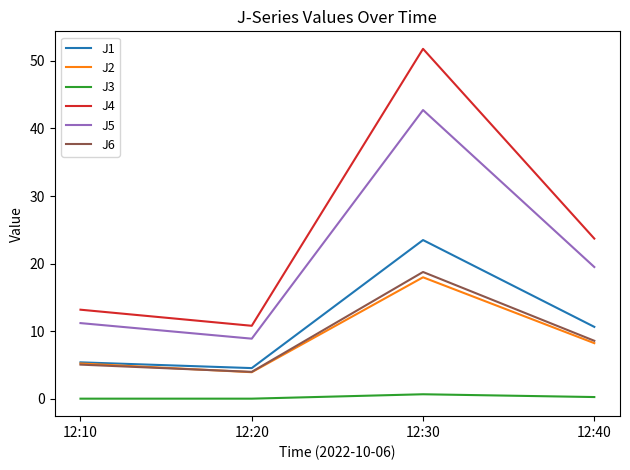

The value of J2 at 12:10 is 5.2. True or false?

True